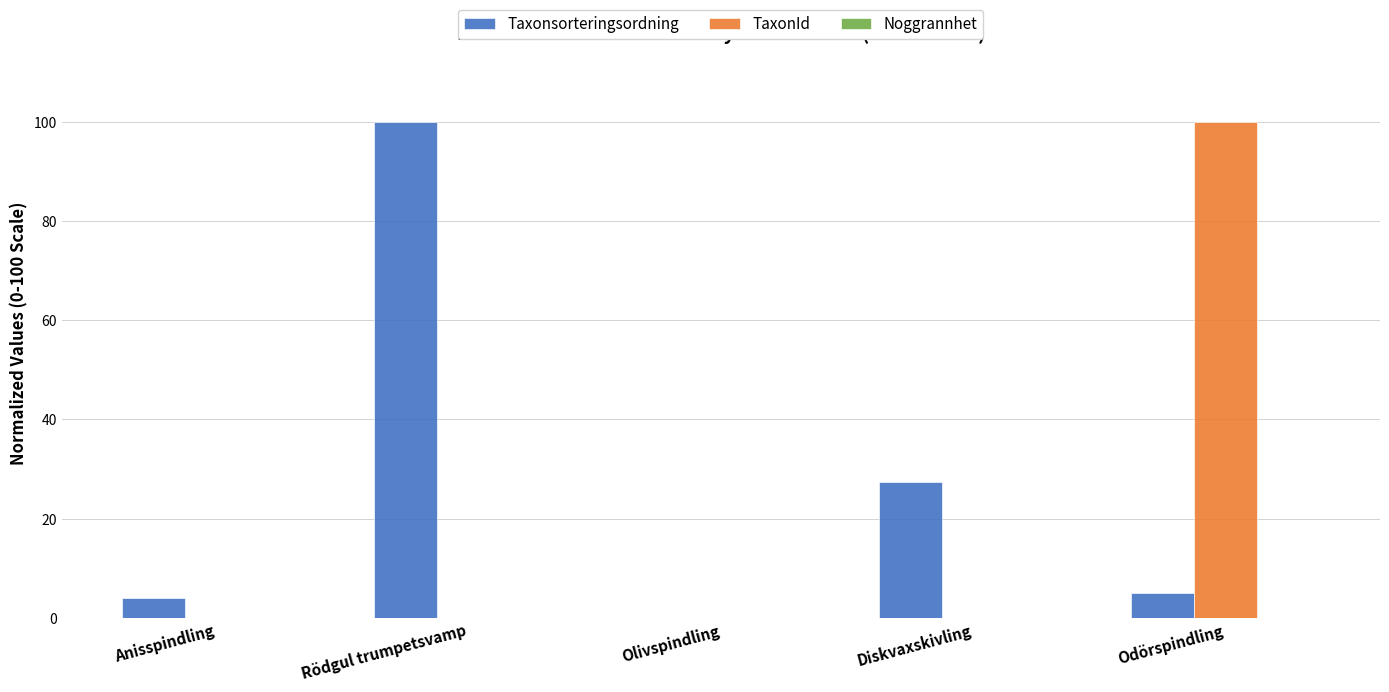

What is the highest value of the TaxonId series?

100.0